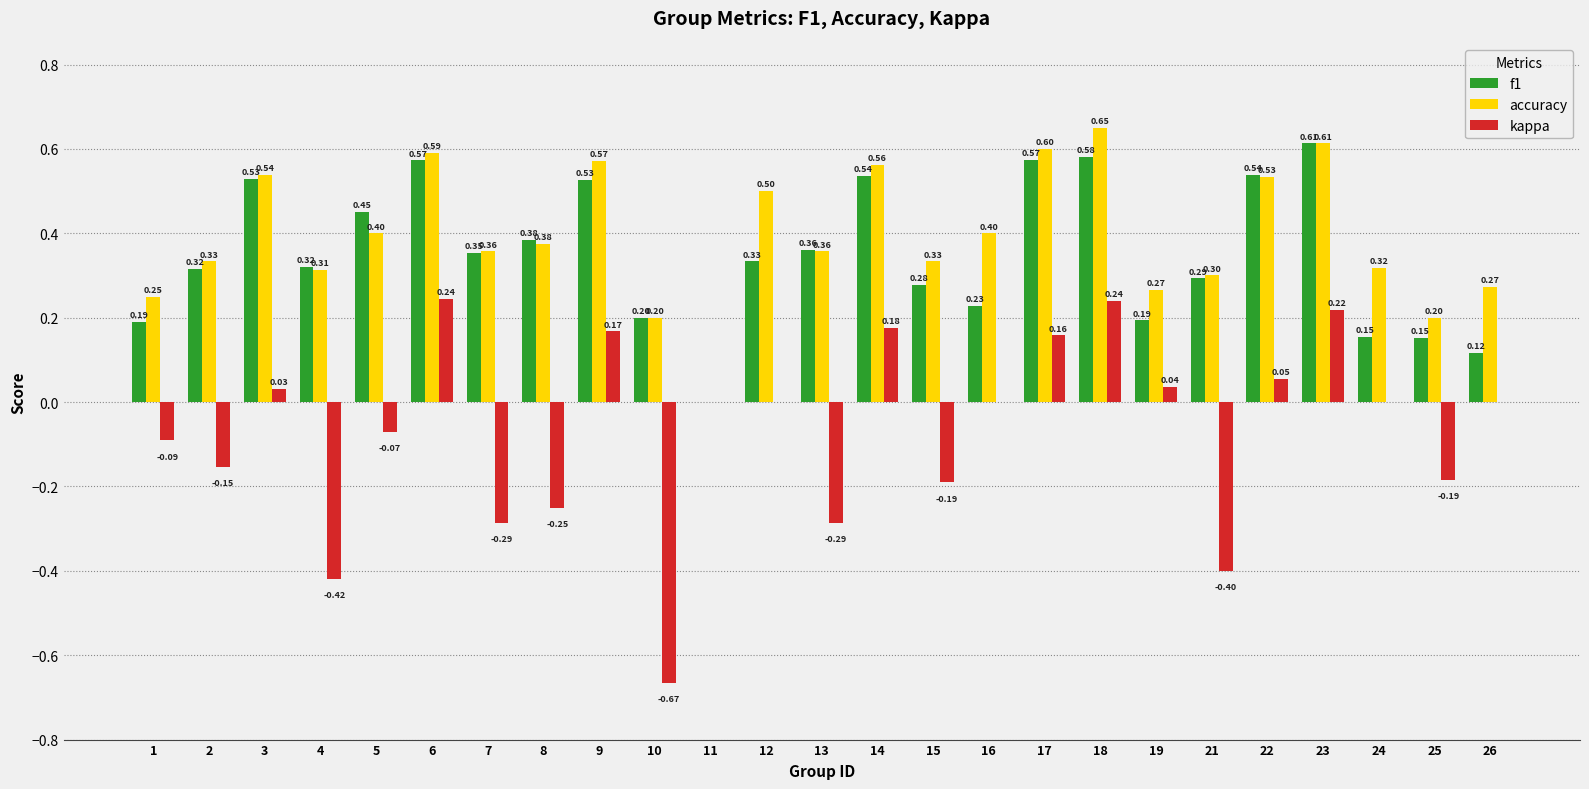

At which category is the sum across all series the highest?

18